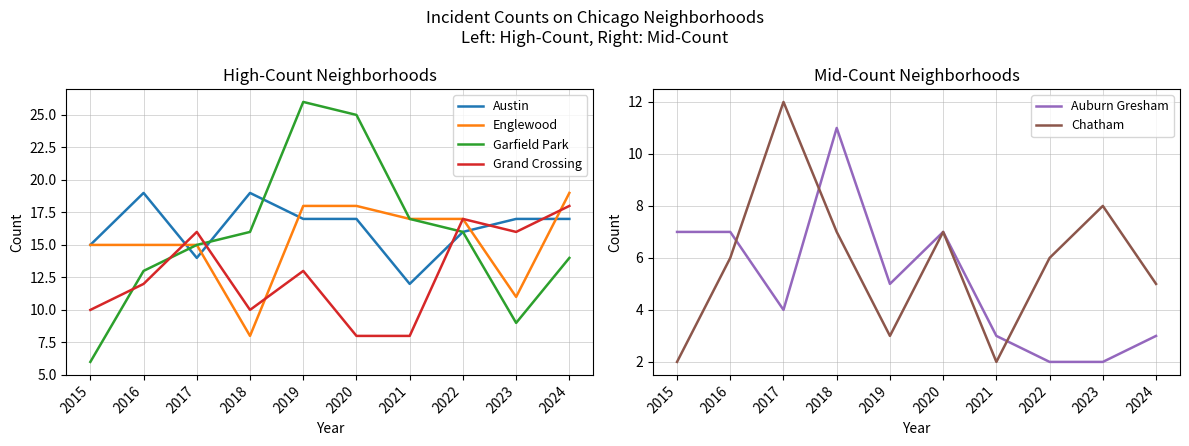

At which label does Englewood reach its minimum?

2018